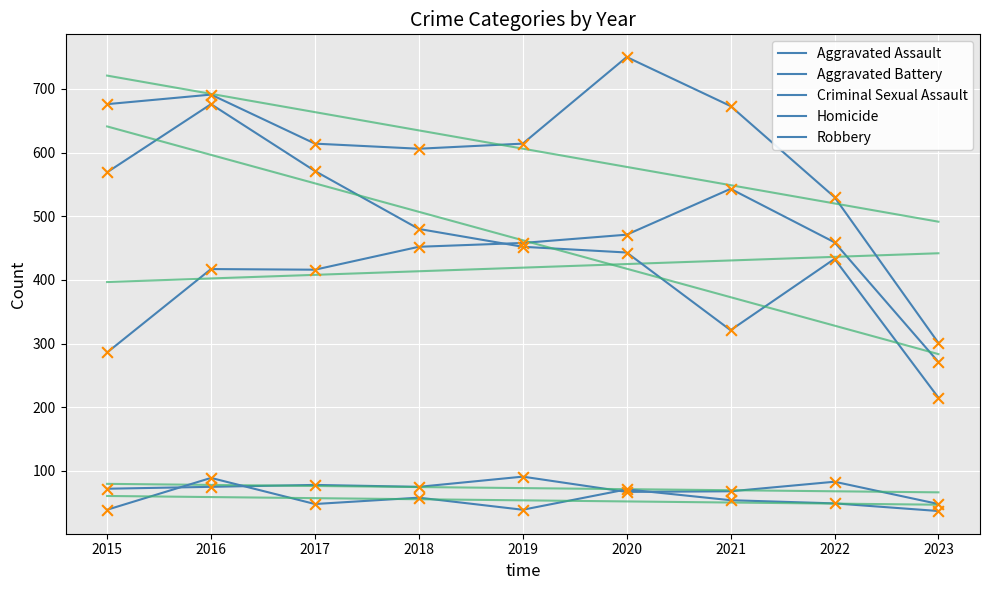

What is the total value across all series at 2016?

1948